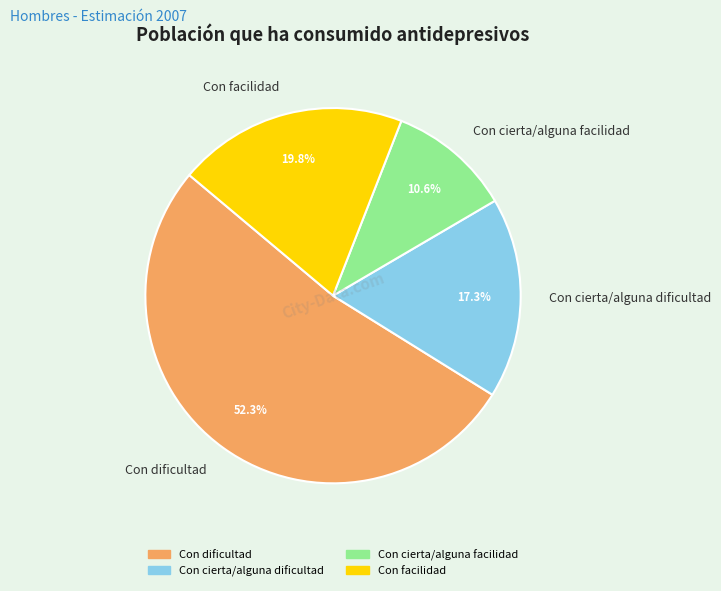

Count the number of slices in the pie.

4